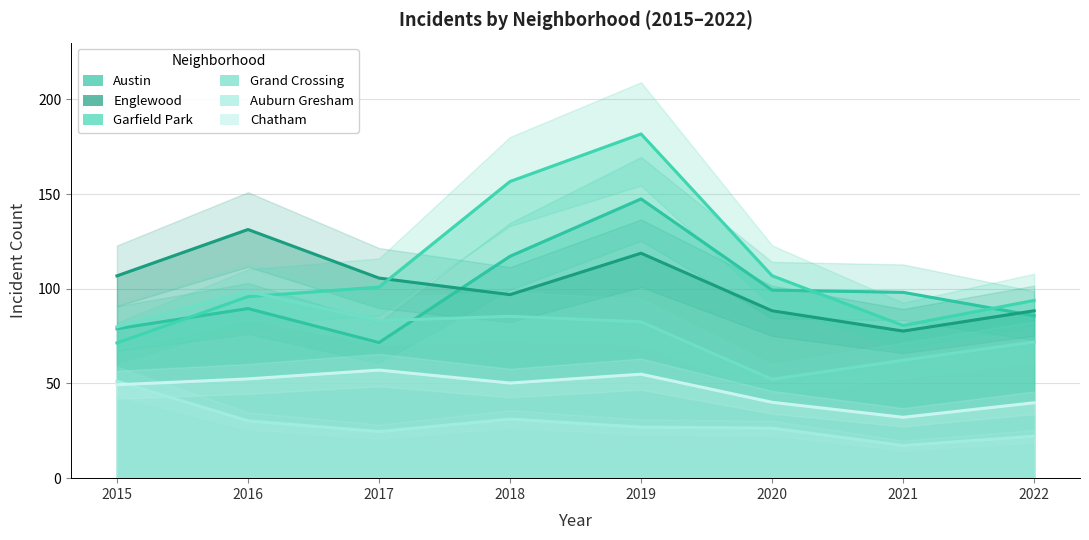

What are all the series names shown in the legend?

Austin, Englewood, Garfield Park, Grand Crossing, Auburn Gresham, Chatham